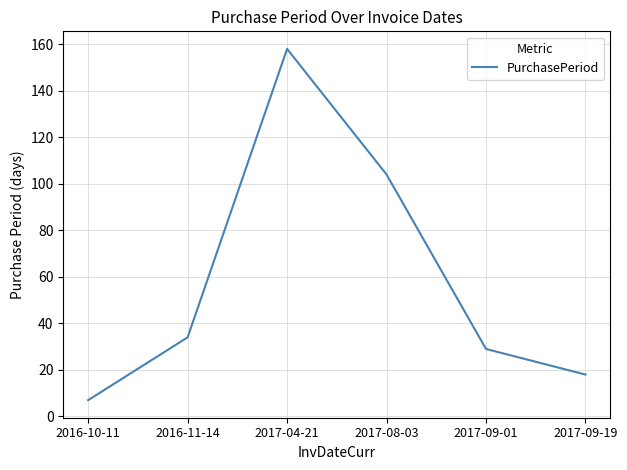

Is this an area chart (filled region under the line)?

No